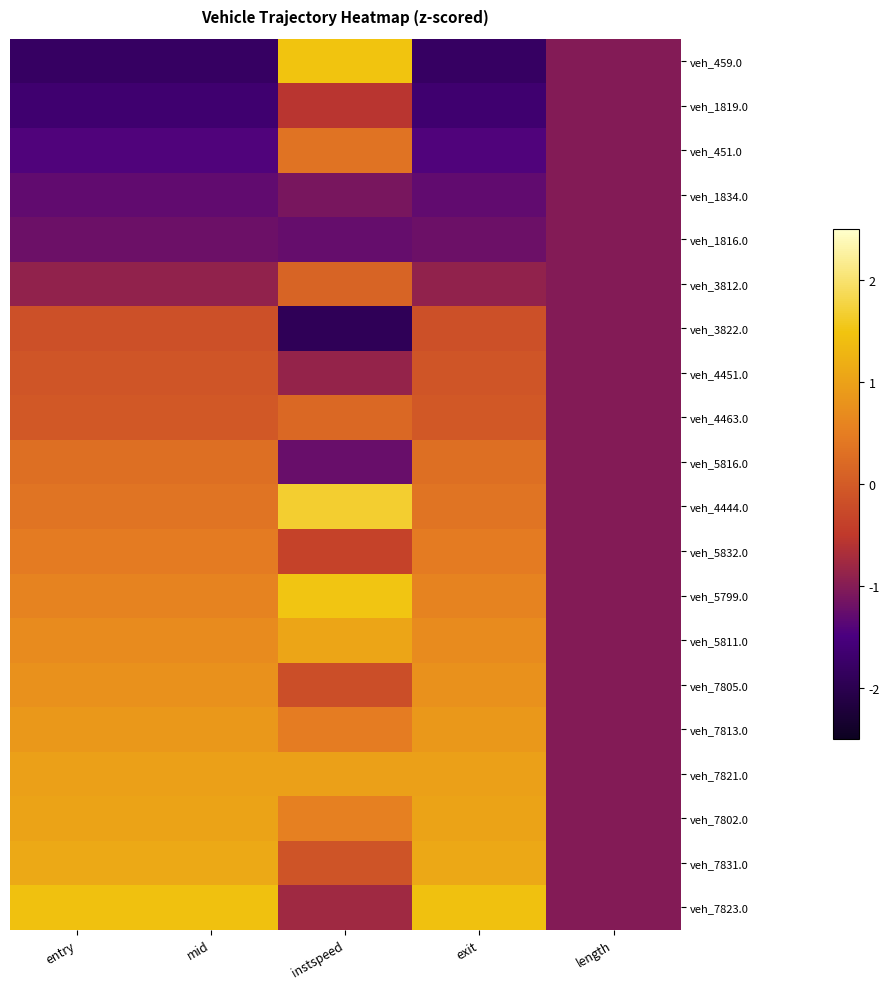

What is the smallest value displayed?

-1.9